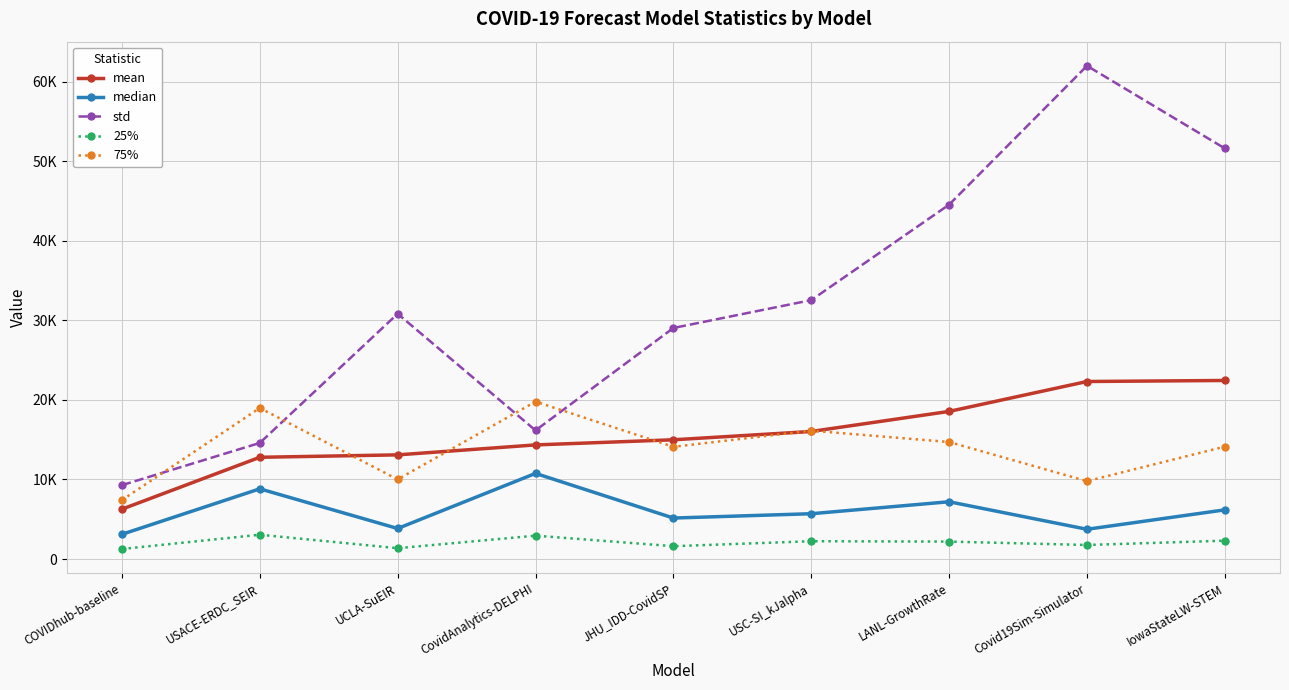

What are all the series names shown in the legend?

mean, median, std, 25%, 75%